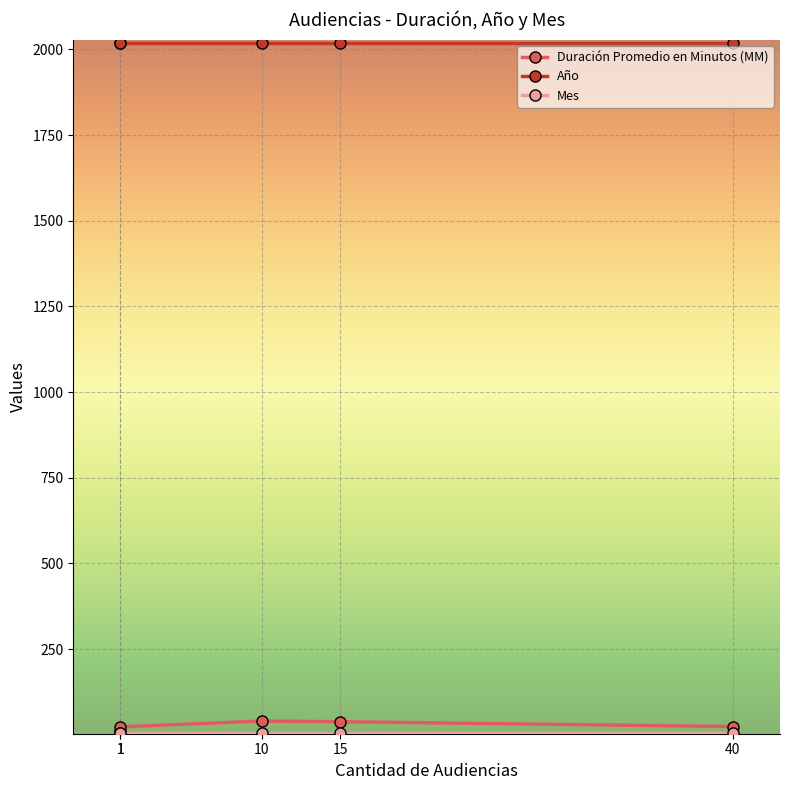

True or false: Duración Promedio en Minutos (MM) and Año intersect in this chart.

False